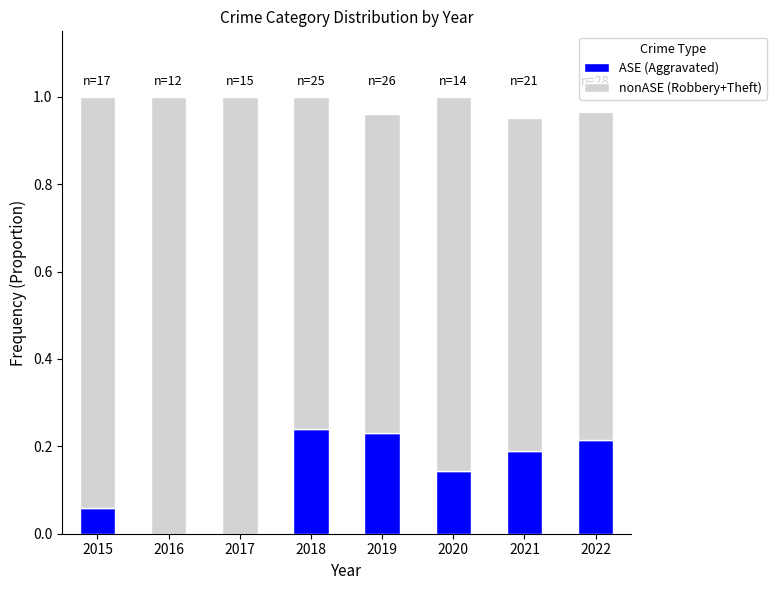

Are the bars horizontal?

No